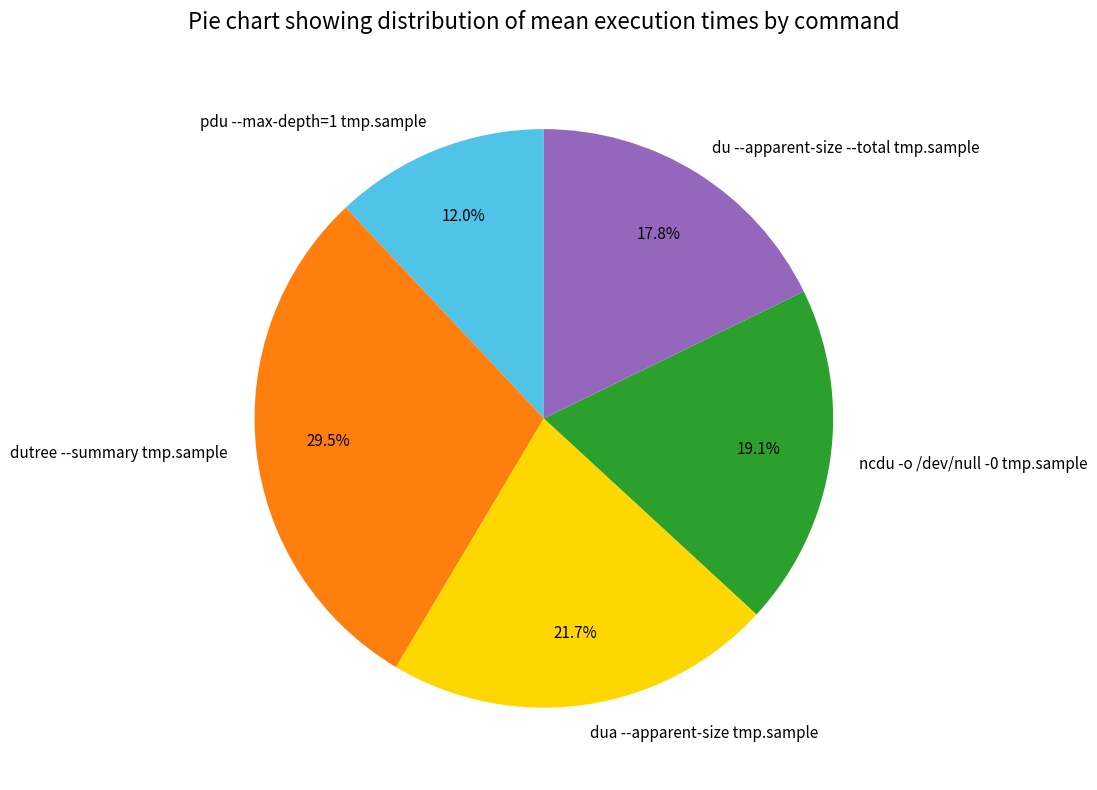

Is dutree --summary tmp.sample the majority of the pie?

No